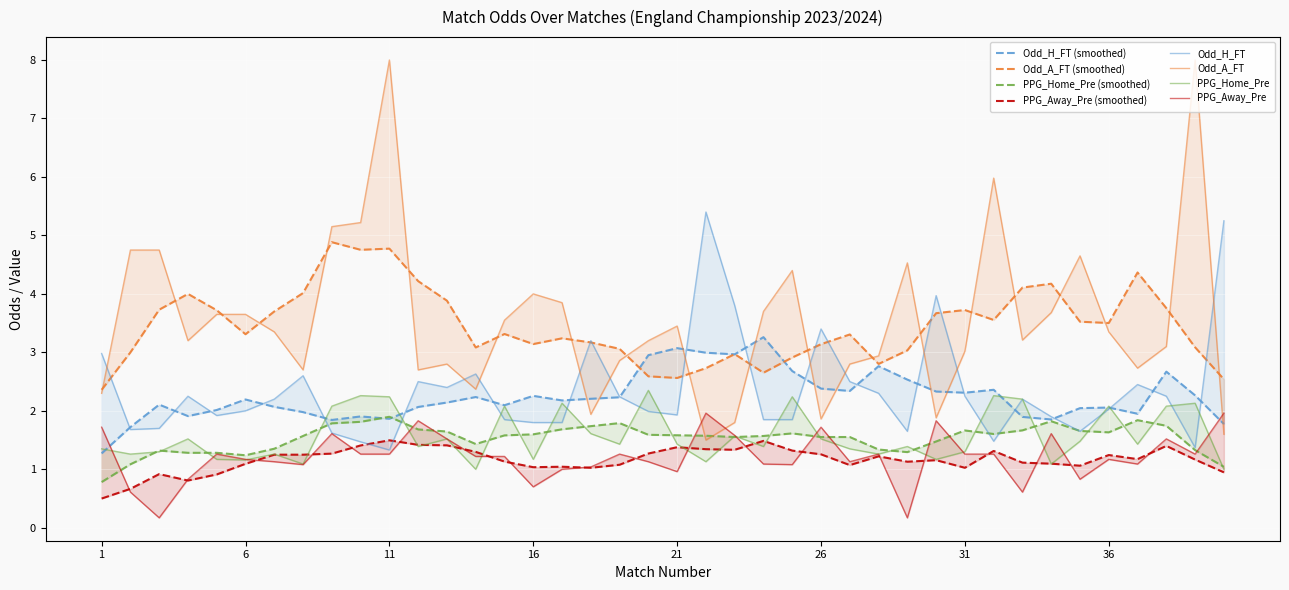

The value of Odd_H_FT at 30 is 5.5. True or false?

False